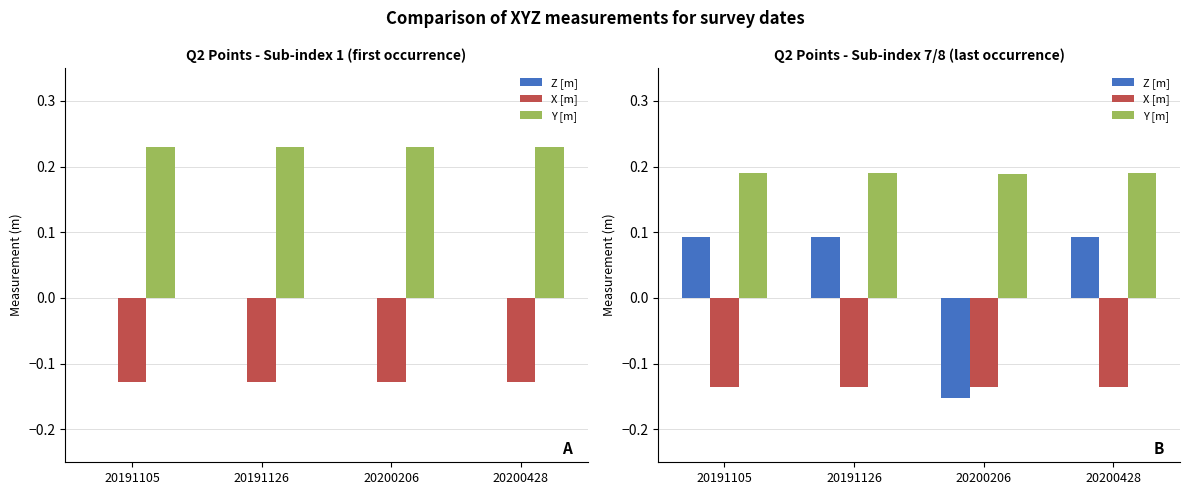

Which series has the largest total across all categories?

Y [m]